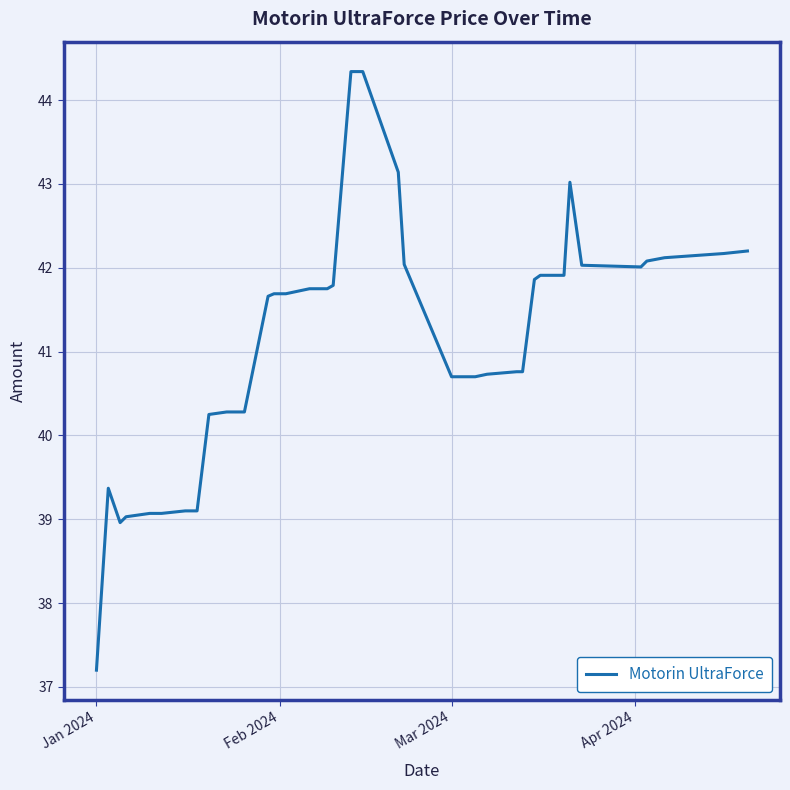

How many lines are shown in the chart?

1